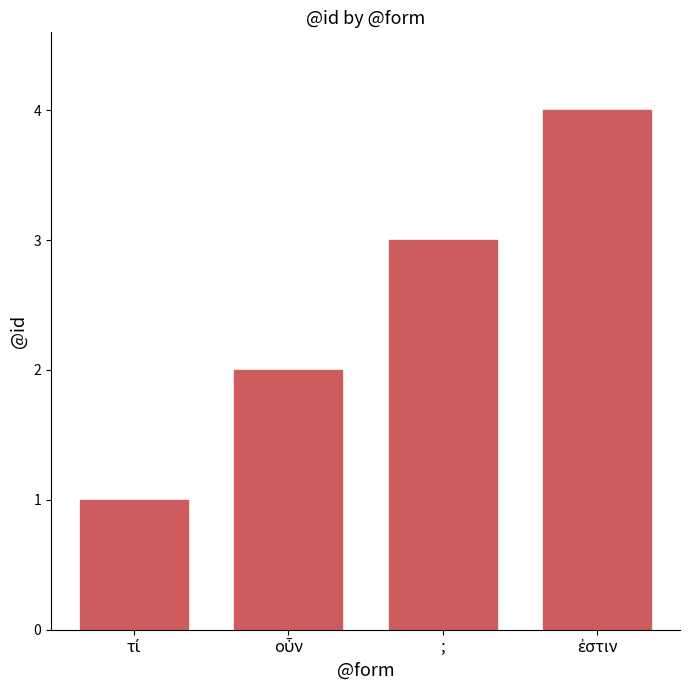

What is the value of the 4th bar from the left?

4